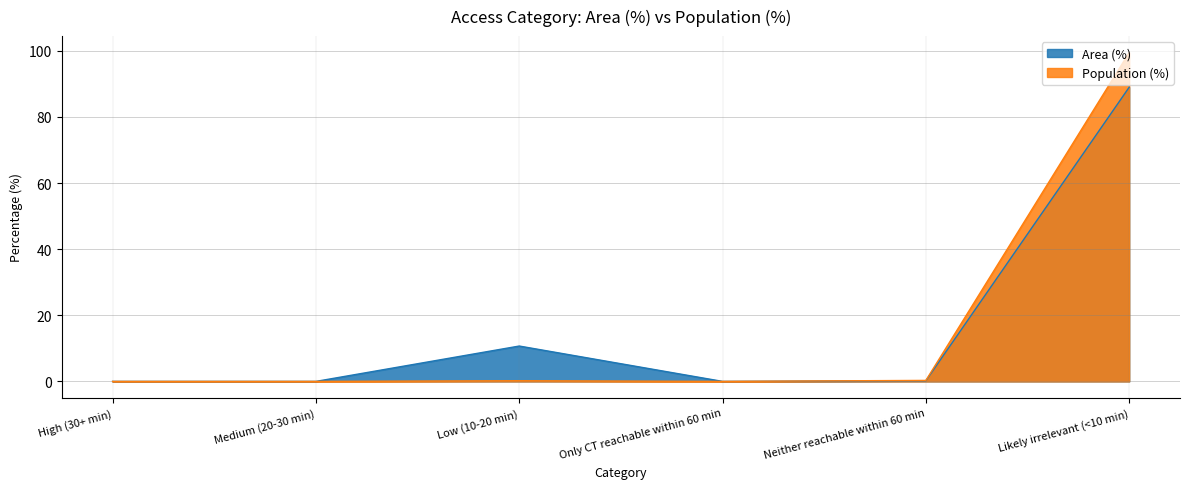

Count the number of data series in this chart.

2